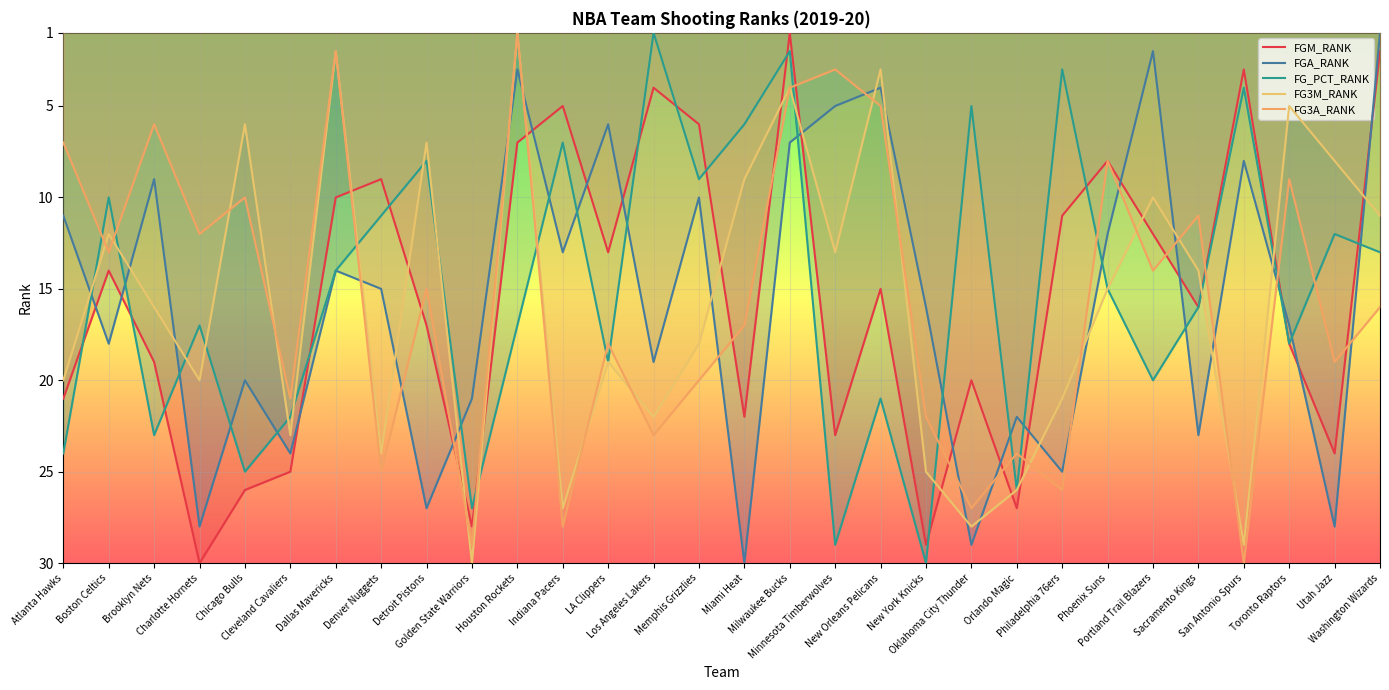

The FGA_RANK series shows 14 at Utah Jazz. True or false?

False